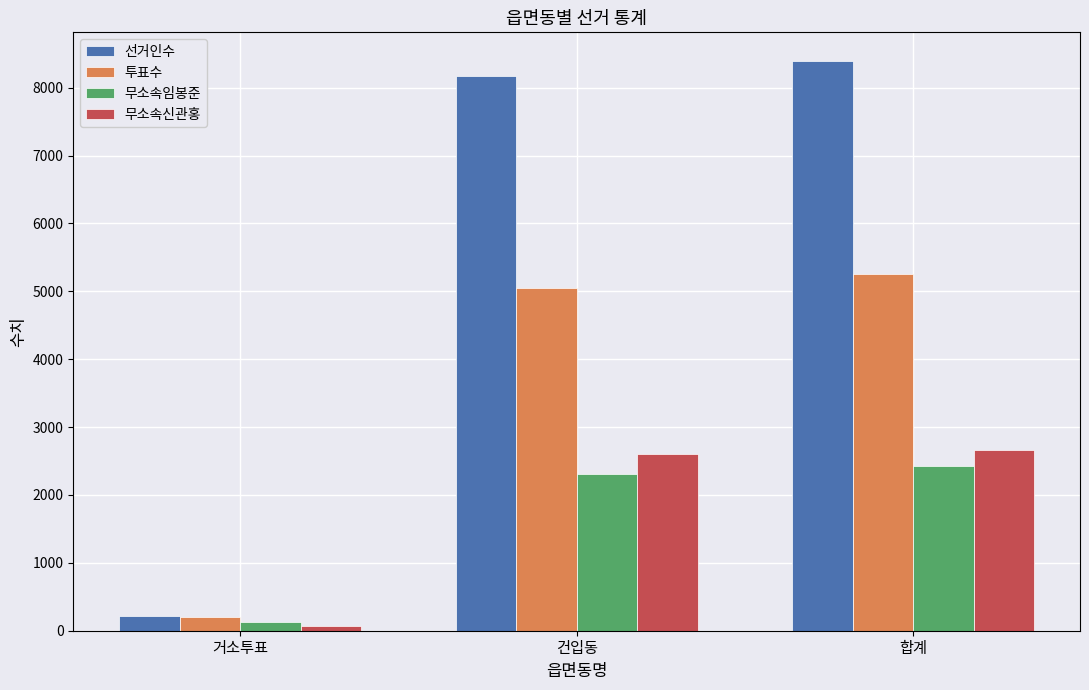

Count the number of categories in the chart.

3